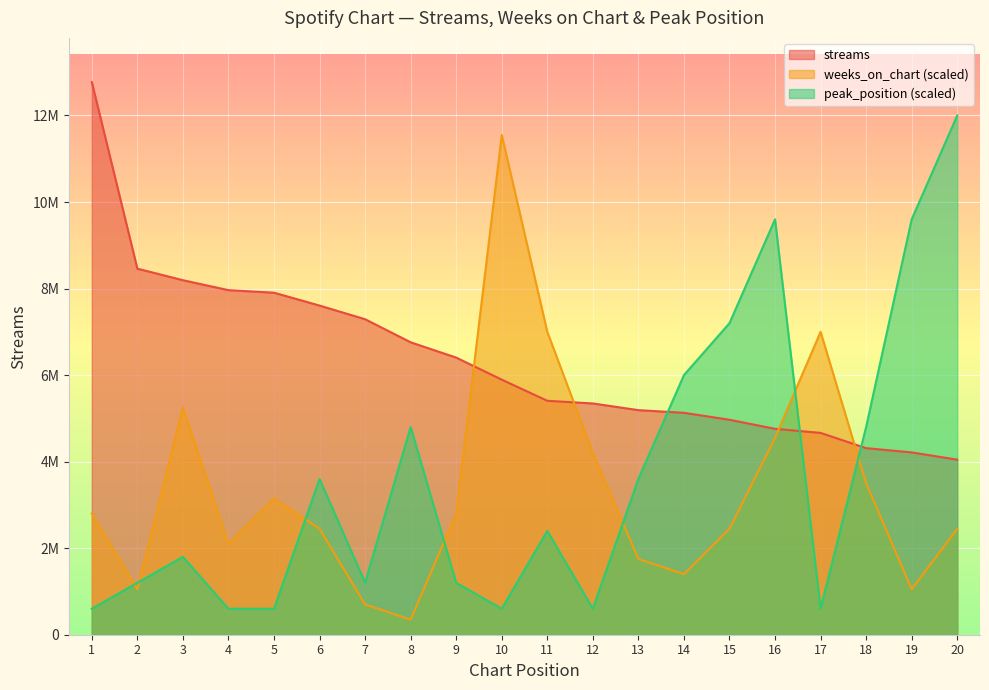

How many values in the peak_position series are below 2400000?

10